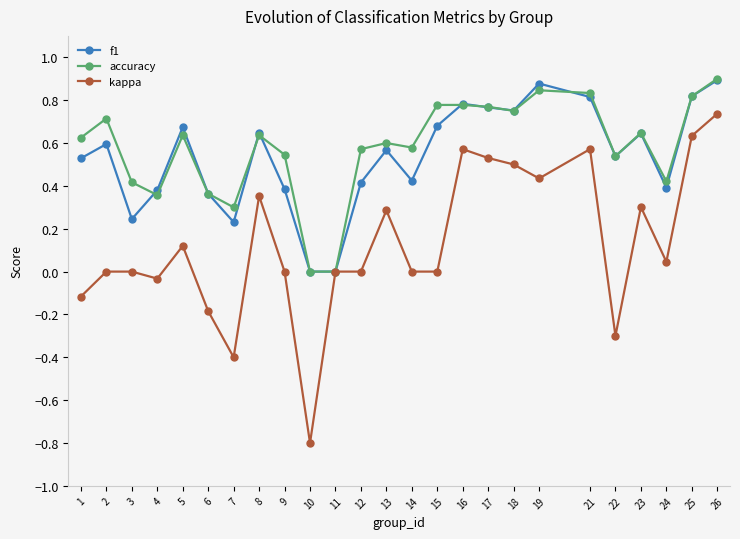

True or false: kappa has more than 0 points higher than both neighbors.

True